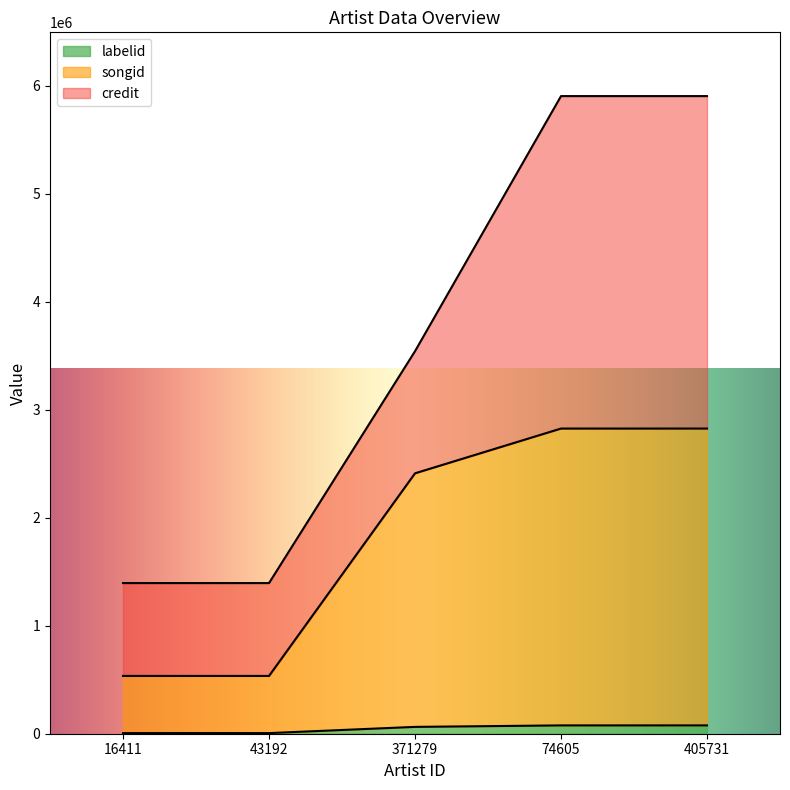

True or false: songid and labelid cross at least once.

False